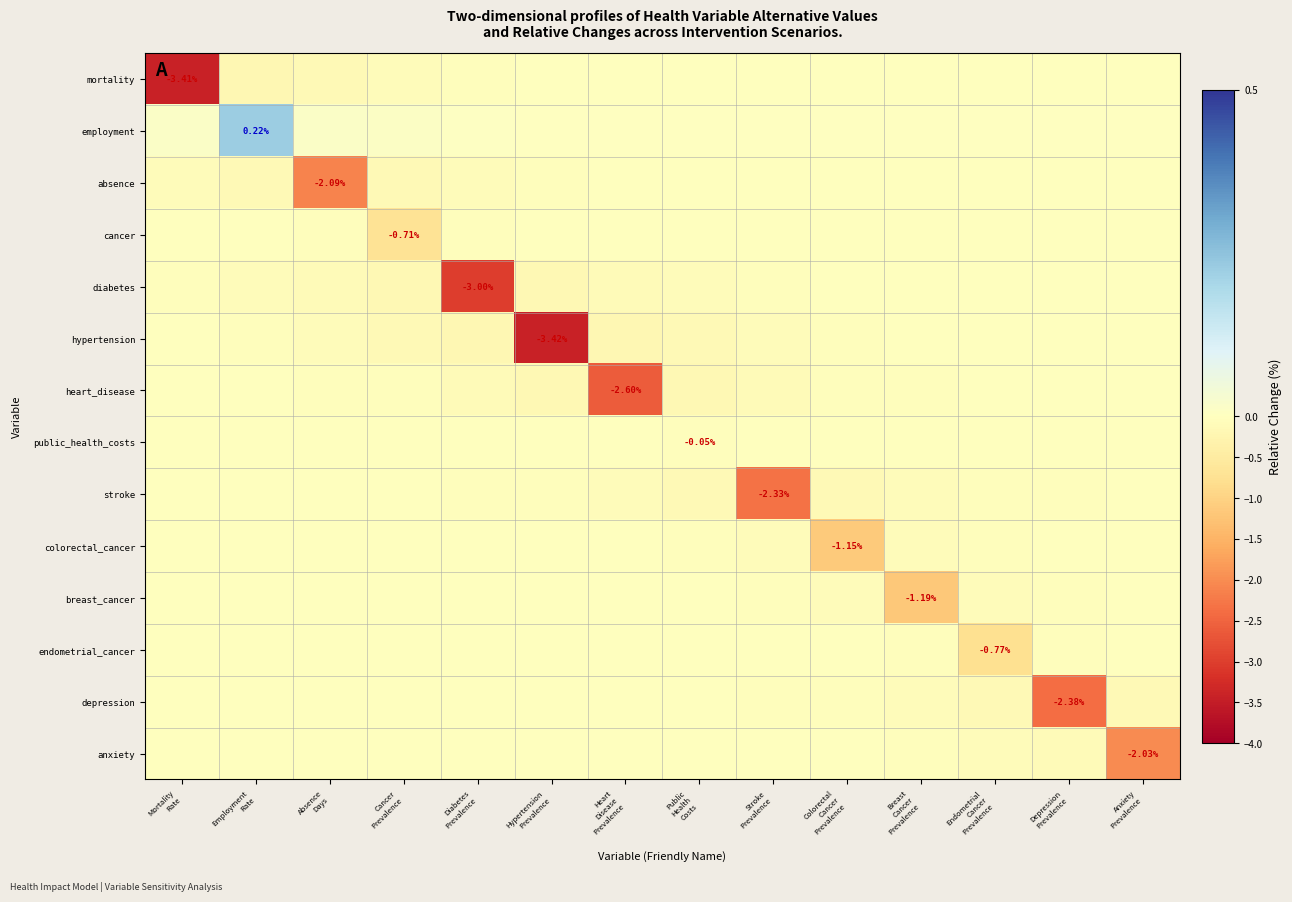

Where is anxiety nearest to the value -1?

Depression Prevalence